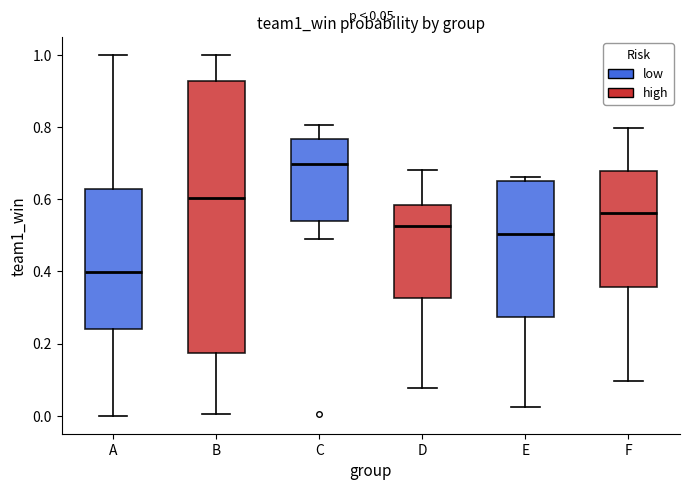

Which box's median line is the lowest?

A